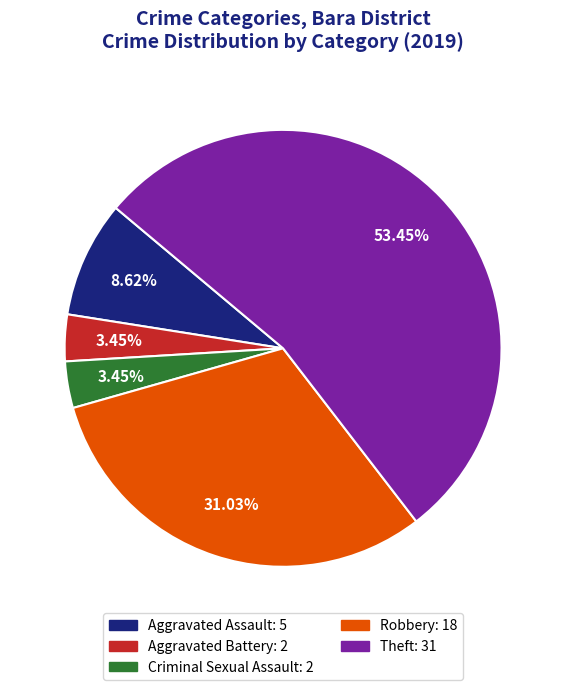

Count the number of slices in the pie.

5